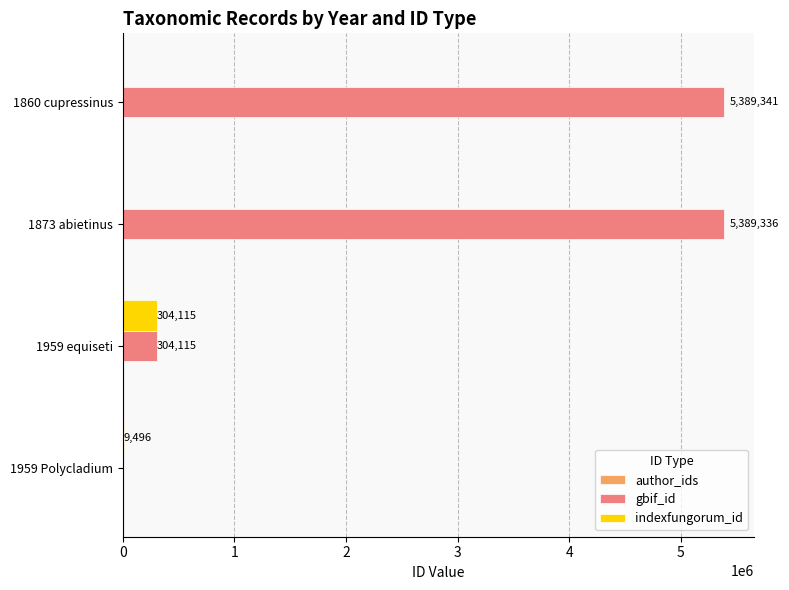

What is the maximum value shown in the chart?

5389341